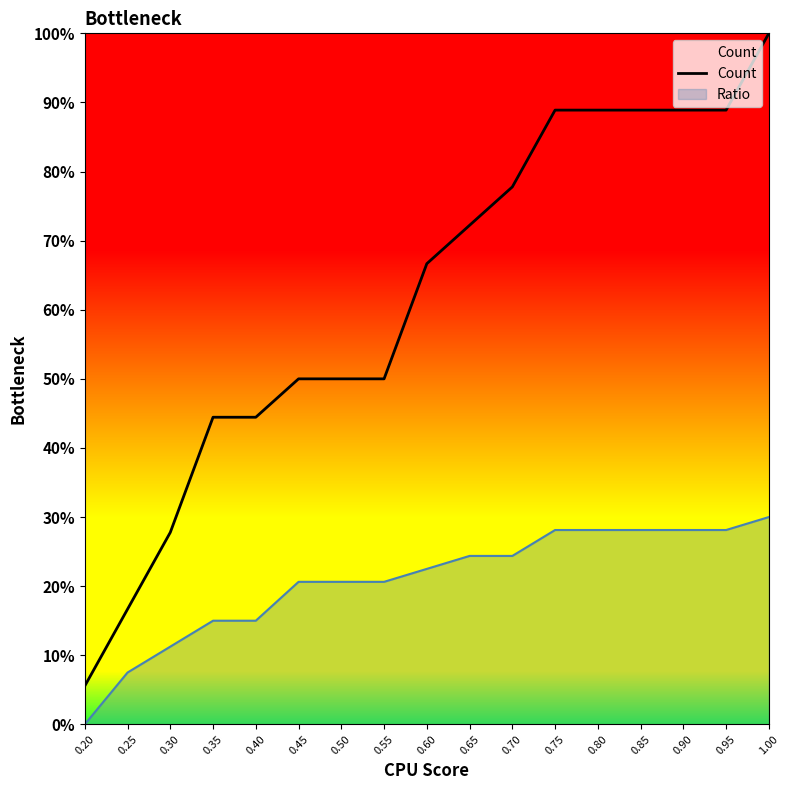

Reading left to right, transcribe all the data shown in this chart.

0.20=0.1	0.25=0.2	0.30=0.3	0.35=0.4	0.40=0.4	0.45=0.5	0.50=0.5	0.55=0.5	0.60=0.7	0.65=0.7	0.70=0.8	0.75=0.9	0.80=0.9	0.85=0.9	0.90=0.9	0.95=0.9	1.00=1.0